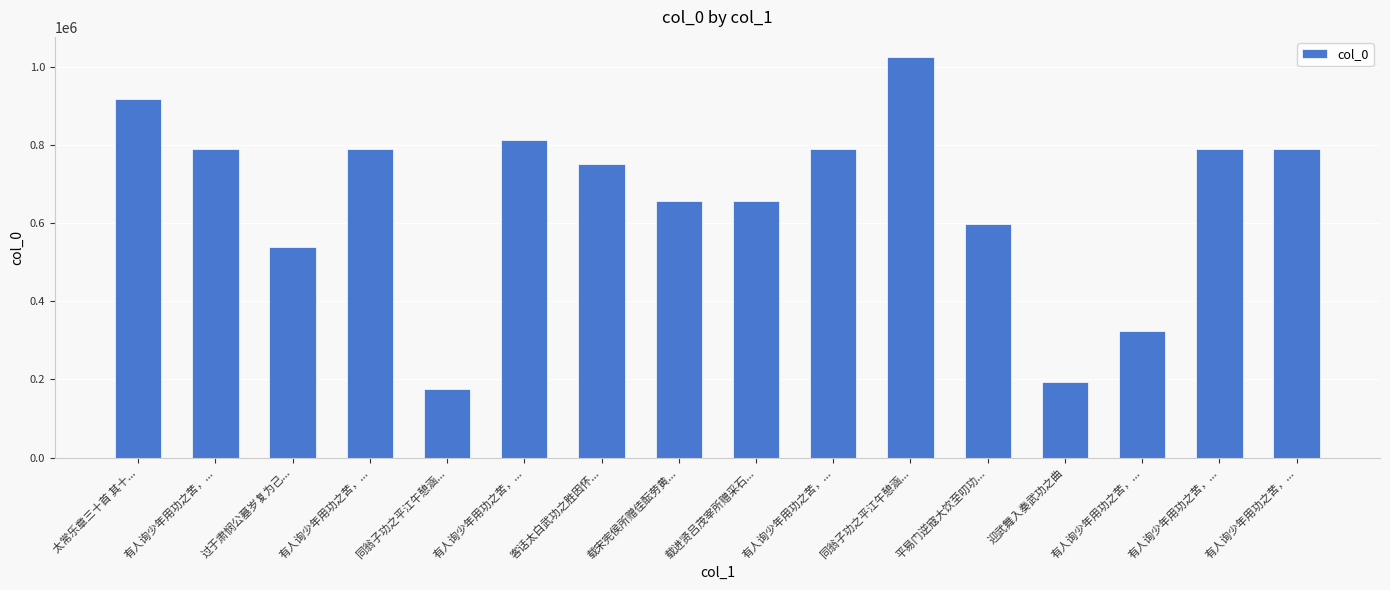

What is the smallest value displayed?

174657